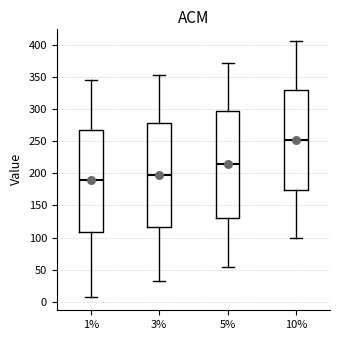

Where is the lower edge of the box at x = 3% on the y-axis? The values are not printed on the chart, so give them approximately, as read against the axis.

115